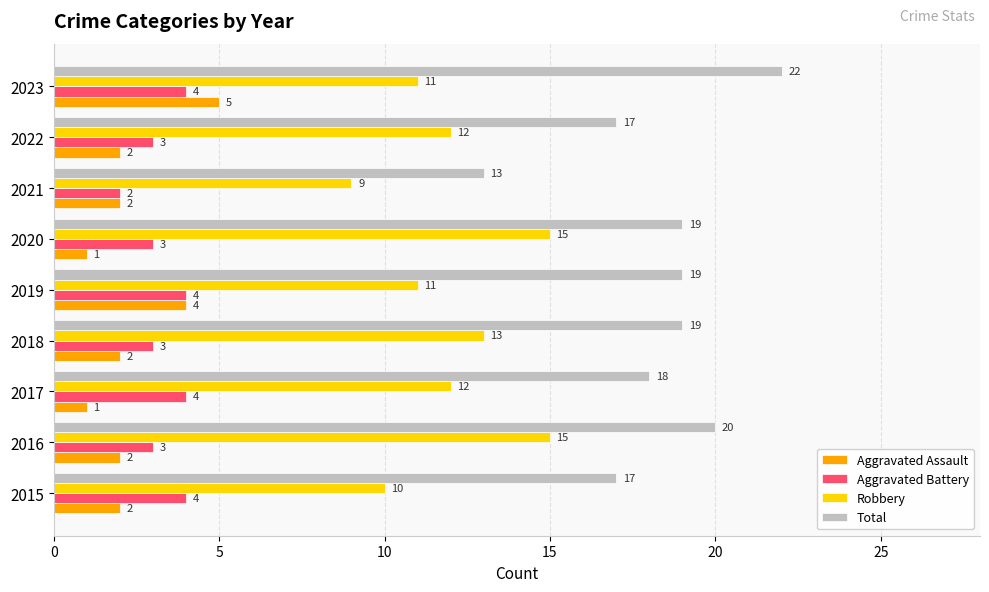

Rank the series at 2018 from highest to lowest value.

Total, Robbery, Aggravated Battery, Aggravated Assault